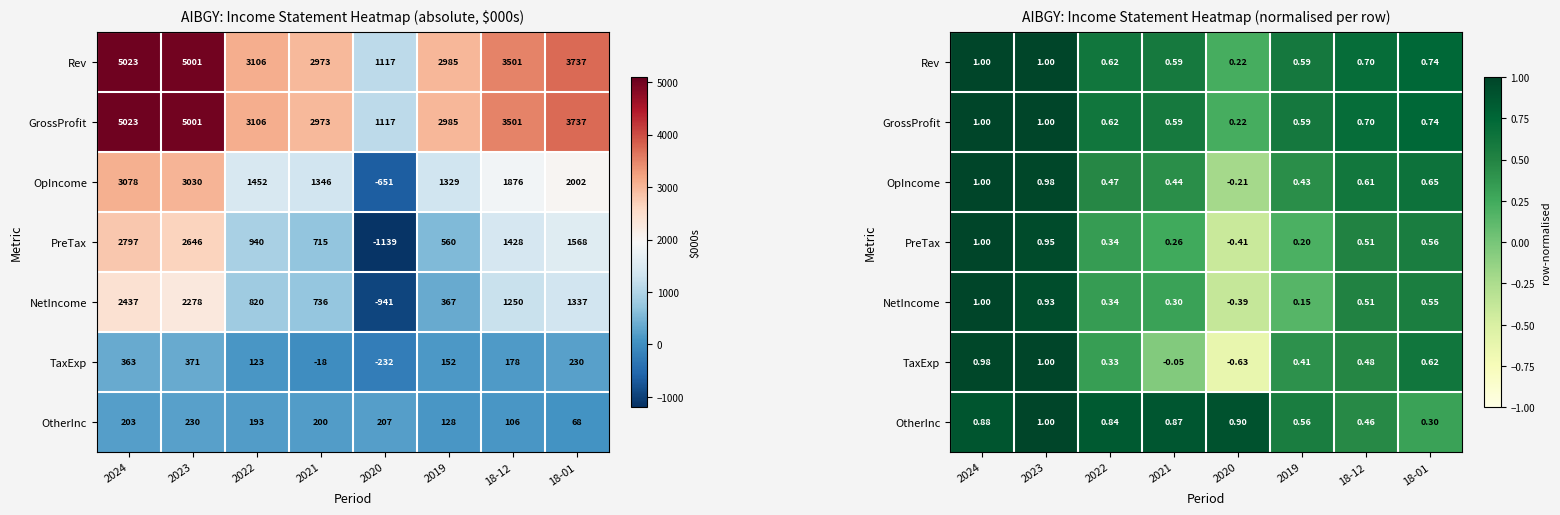

What is the difference between the Rev values at 18-12 and 2020?

0.5